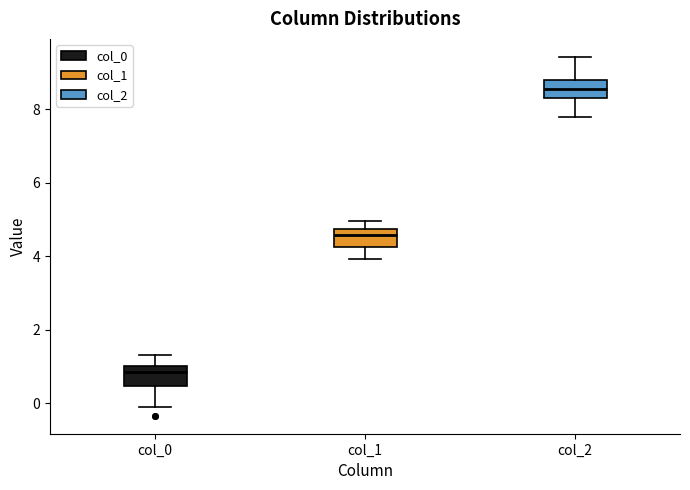

Reading left to right, read every box against the y-axis: the position of its median line, the range the box covers, and the ends of its whiskers. The values are not printed on the chart, so give them approximately, as read against the axis.

col_0: median 0.8, box 0.4 to 1.0, whiskers -0.2 to 1.4
col_1: median 4.6, box 4.2 to 4.8, whiskers 4.0 to 5.0
col_2: median 8.6, box 8.2 to 8.8, whiskers 7.8 to 9.4